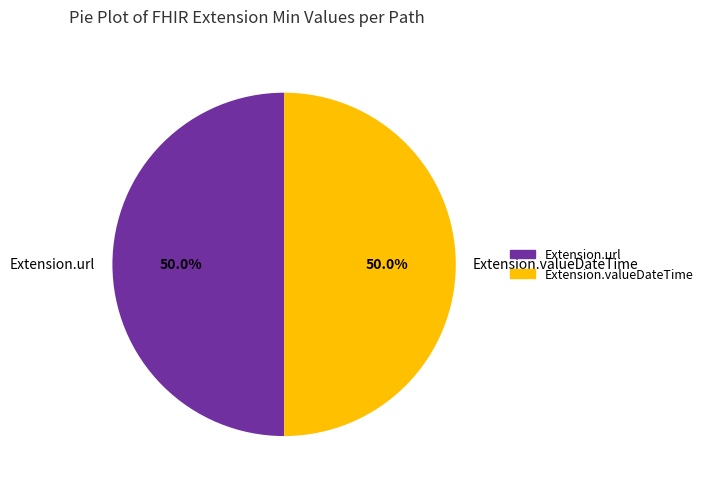

What is the ratio of the value at Extension.url to the value at Extension.valueDateTime?

1.0